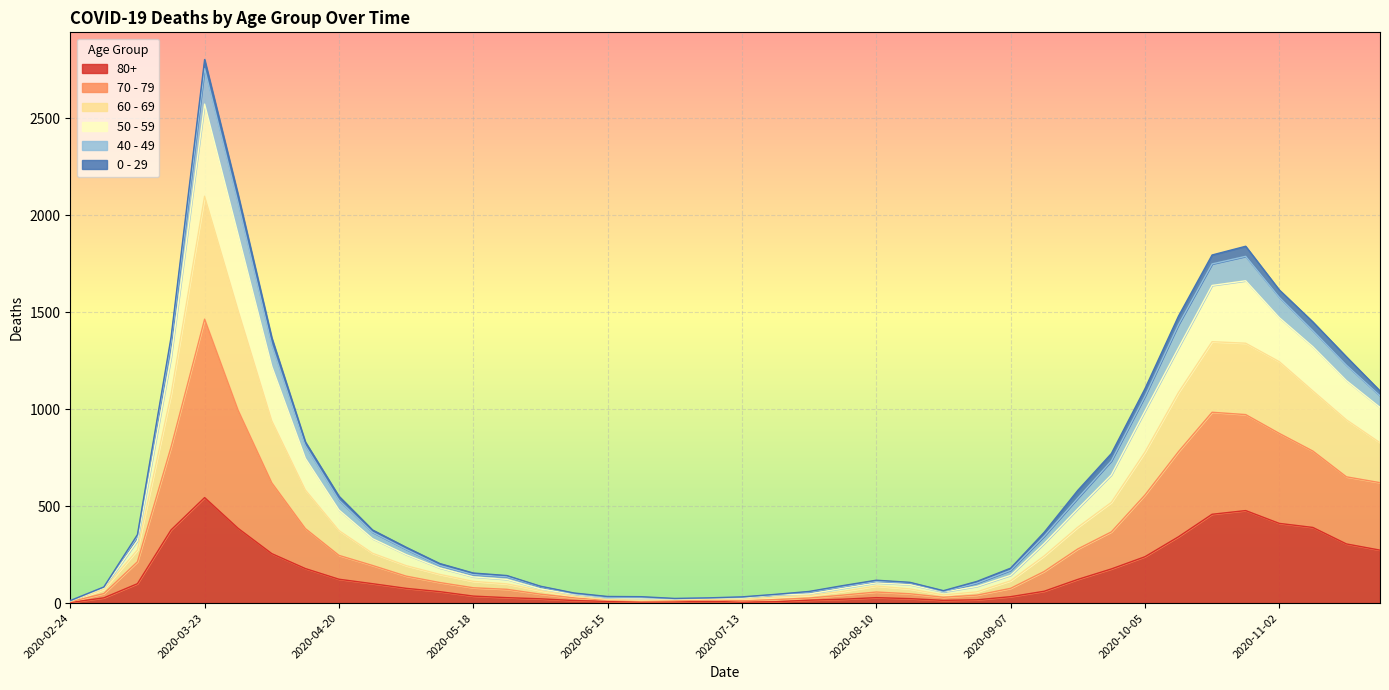

At which category is the sum across all series the highest?

2020-03-23